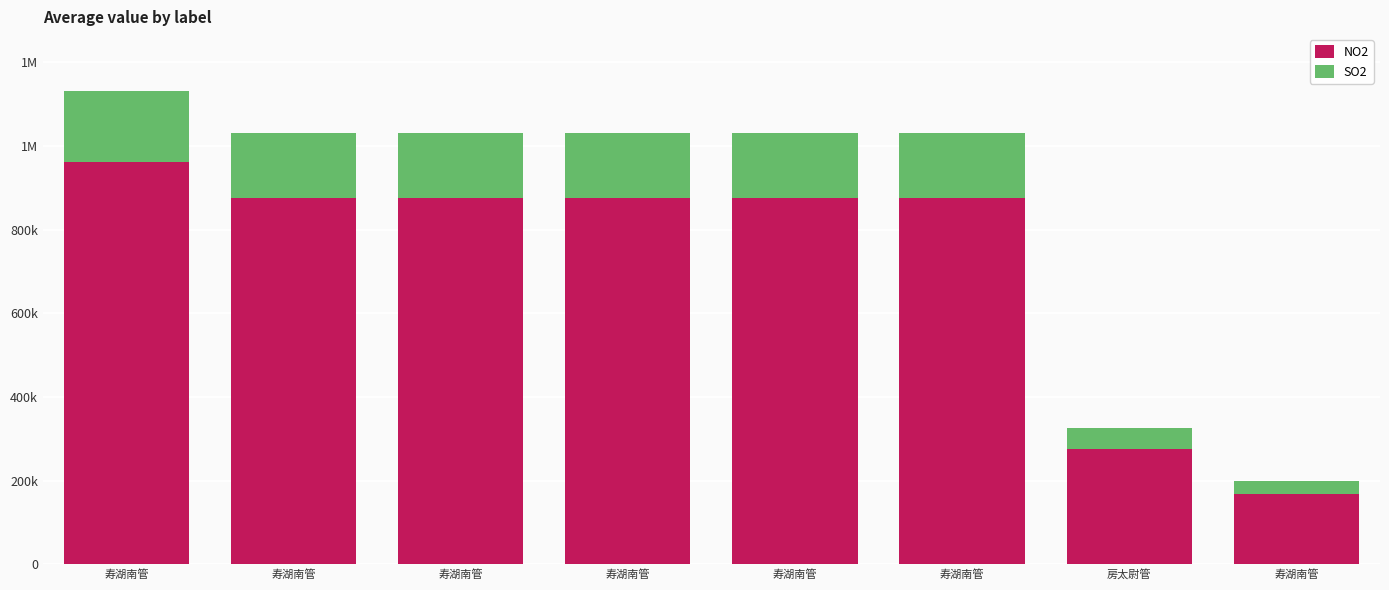

Does the chart contain any negative values?

No